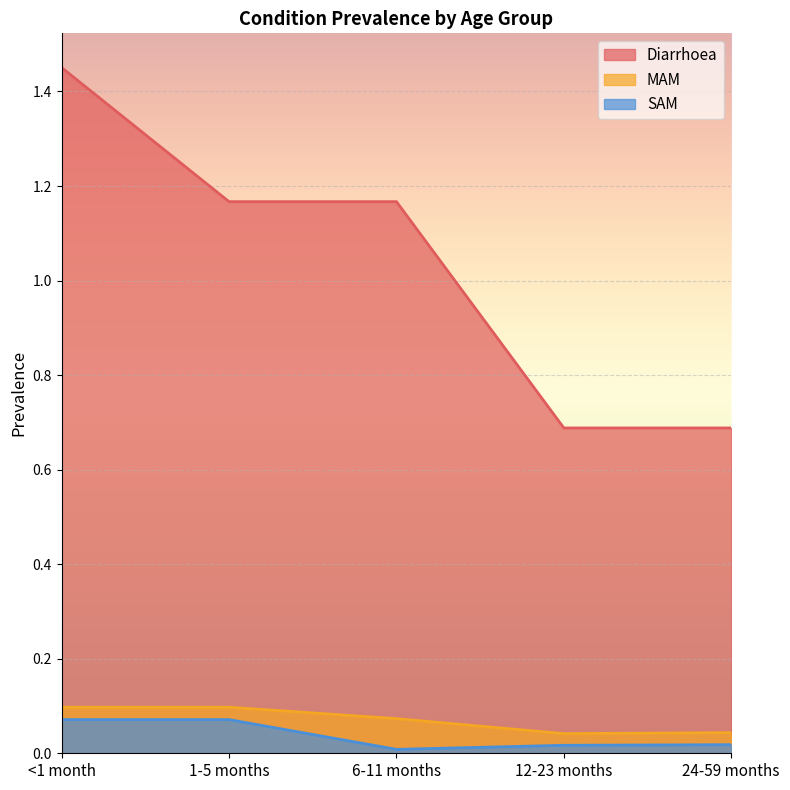

True or false: Diarrhoea and MAM intersect in this chart.

False